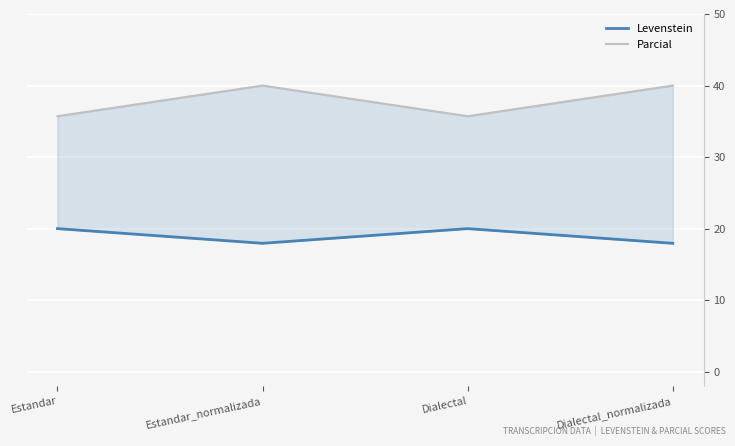

True or false: Levenstein and Parcial cross at least once.

False